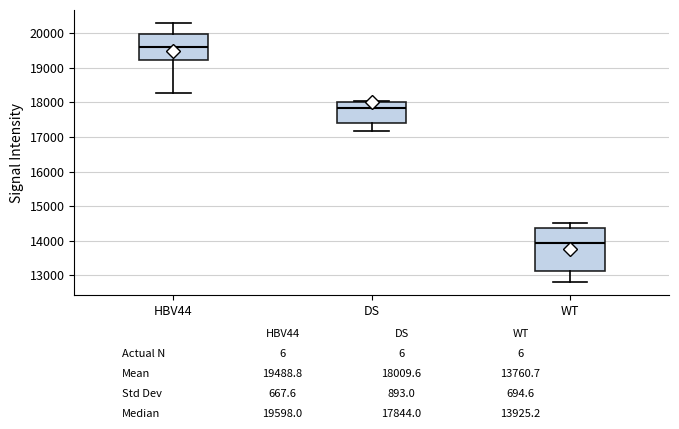

Which box has the lowest median line?

WT